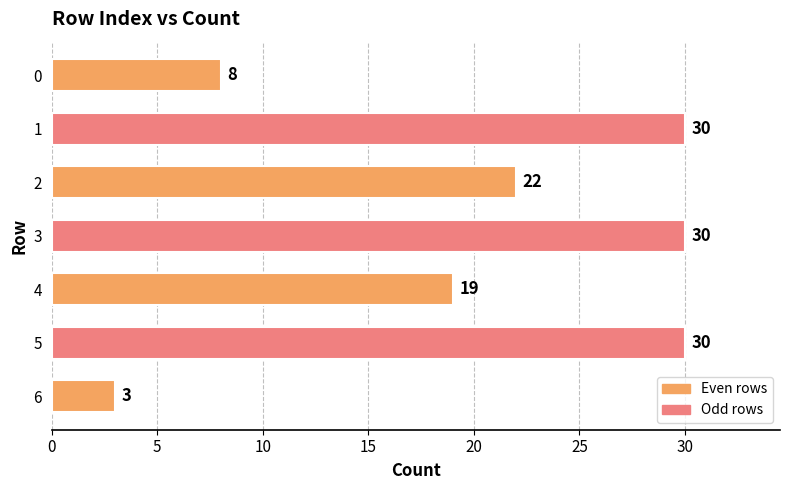

The chart shows a value of 17 at 3. True or false?

False